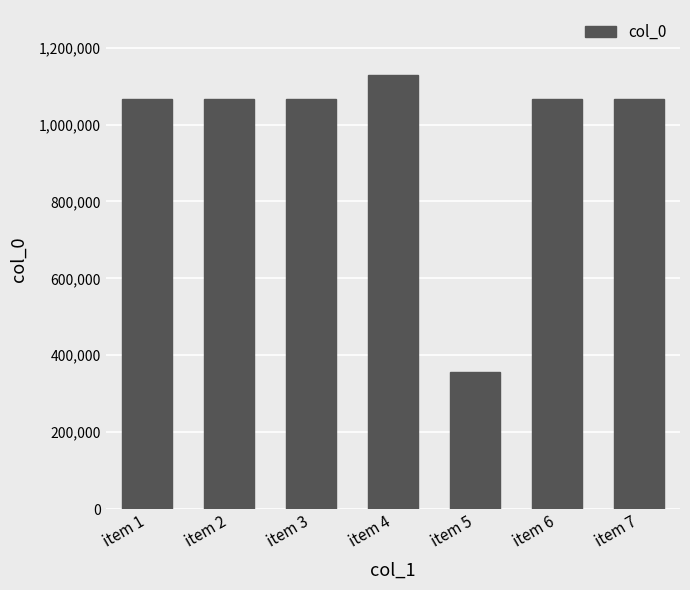

Which category has the highest value across all series?

item 4